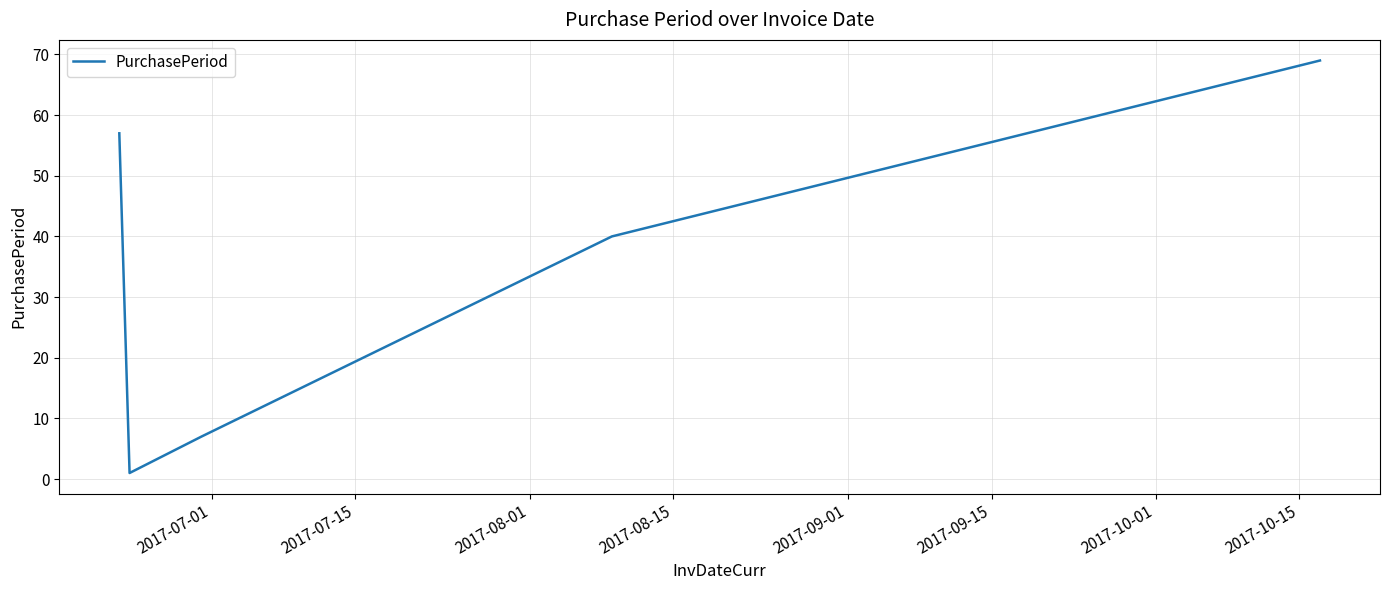

What is the average value?

35